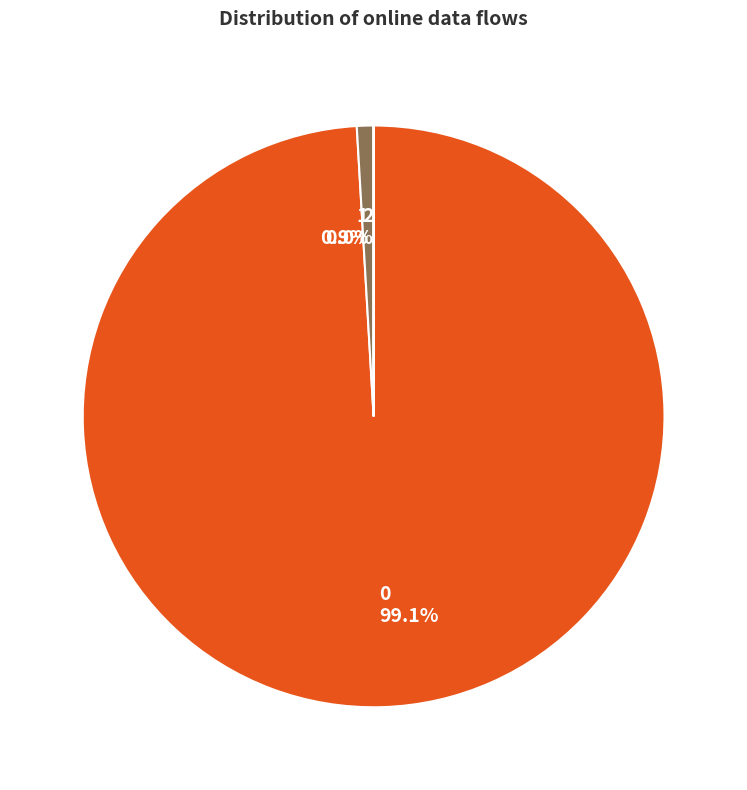

Does 1 account for over 50% of the chart?

No